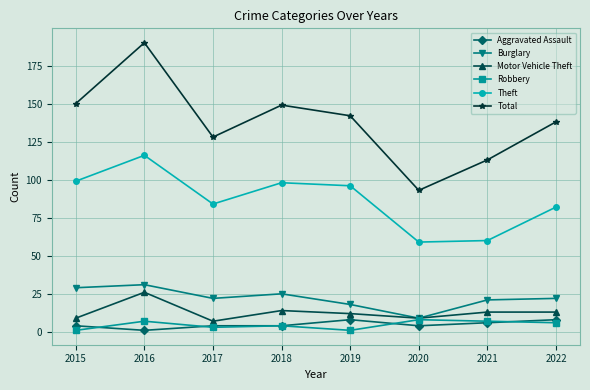

True or false: Aggravated Assault and Burglary cross at least once.

False